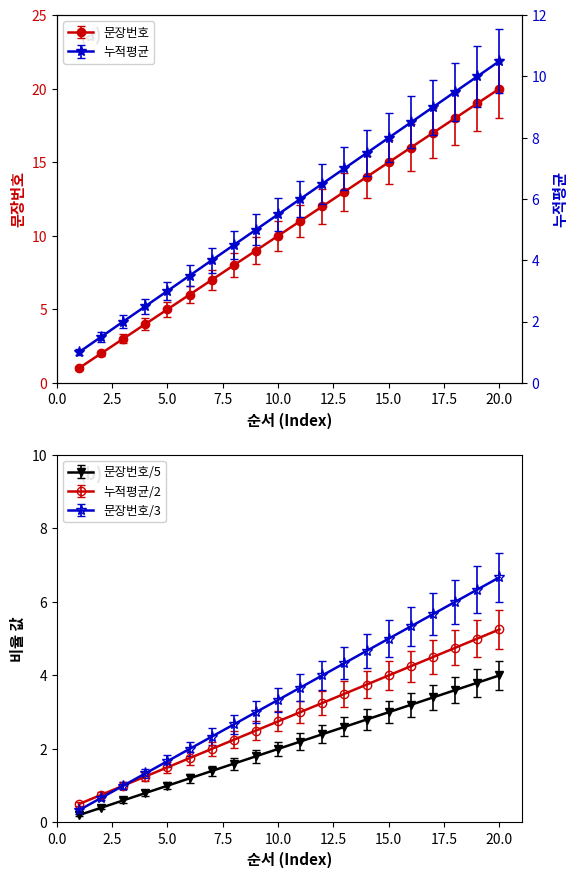

Which category has the lowest value across all series?

1